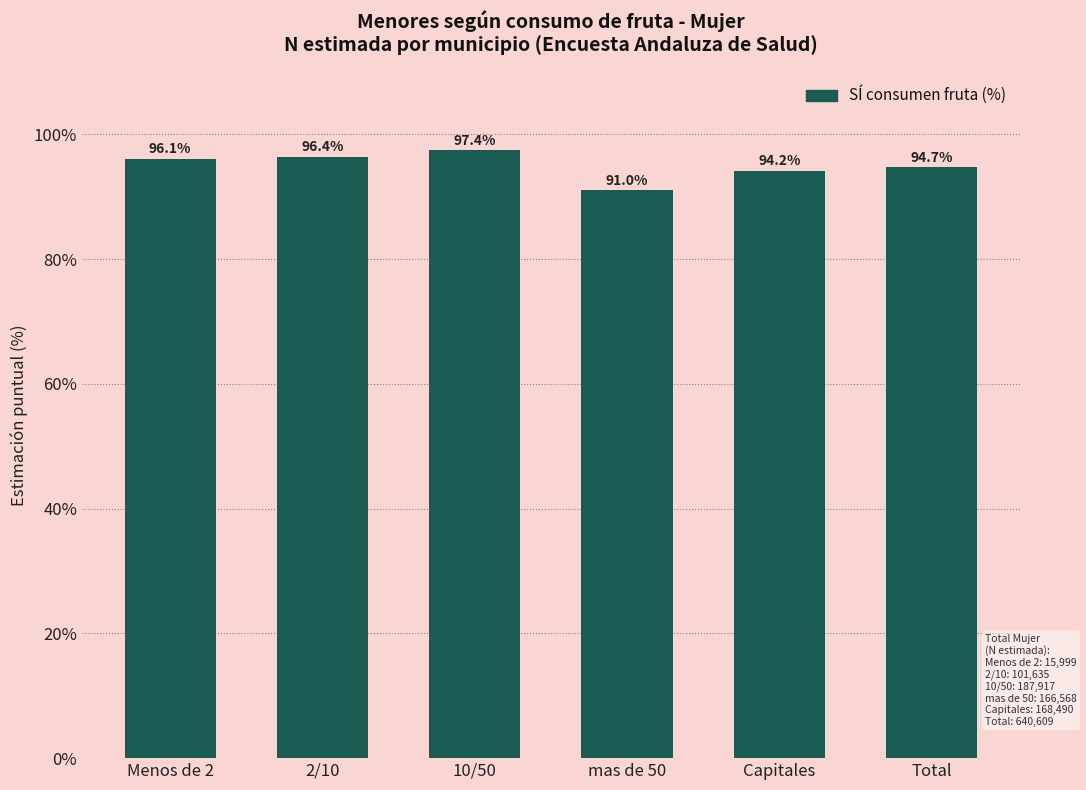

Reading right to left, list all the values displayed in this chart.

94.7	94.2	91.0	97.4	96.4	96.1